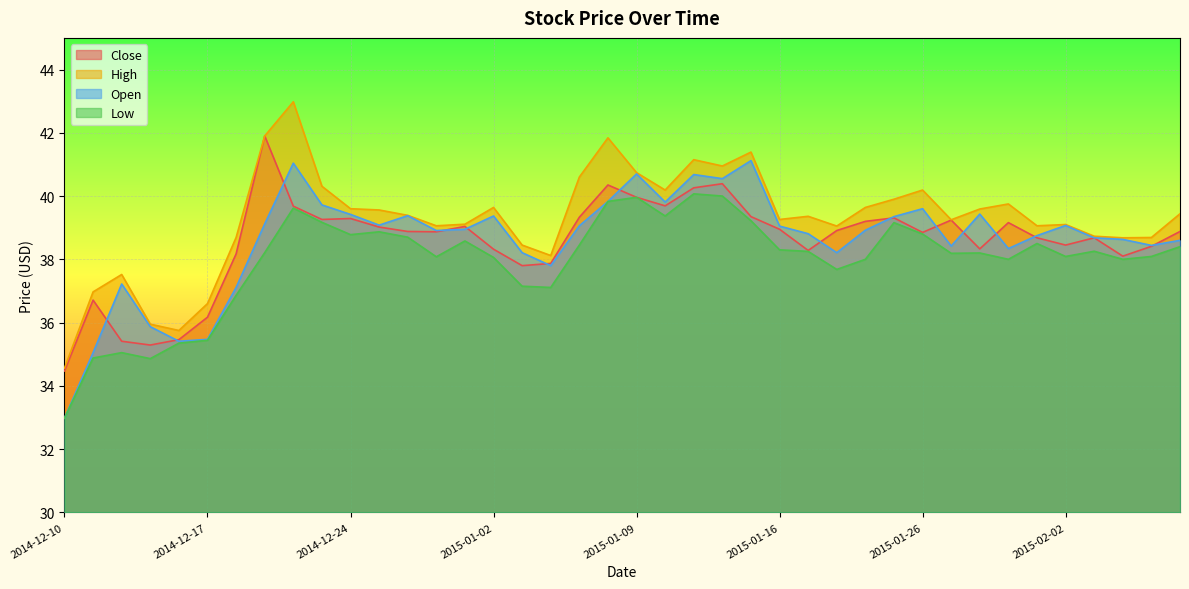

What is the value of the High point at the 15th from the left?

39.1